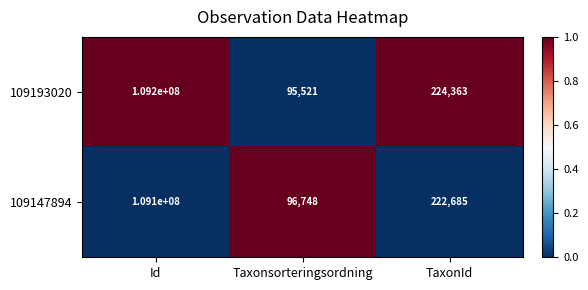

At which label is 109193020 closest to 54647760?

TaxonId